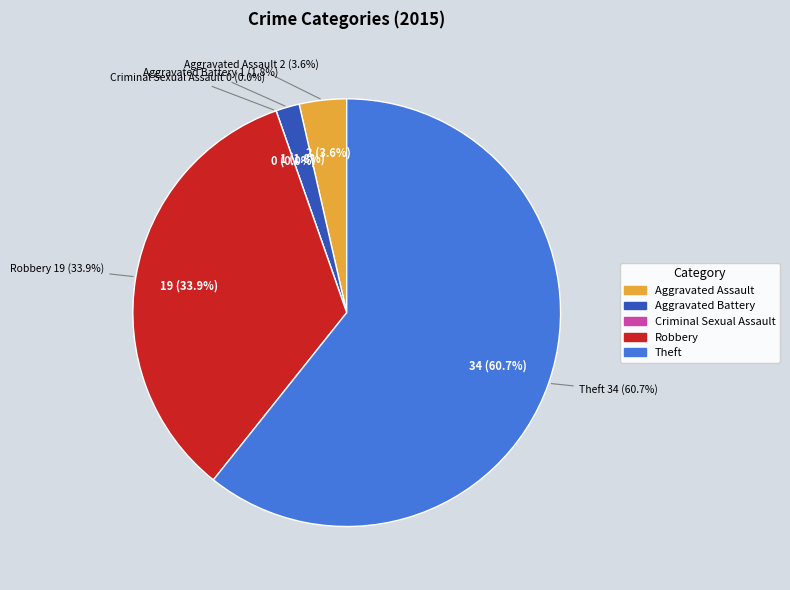

How many segments does this pie chart have?

5